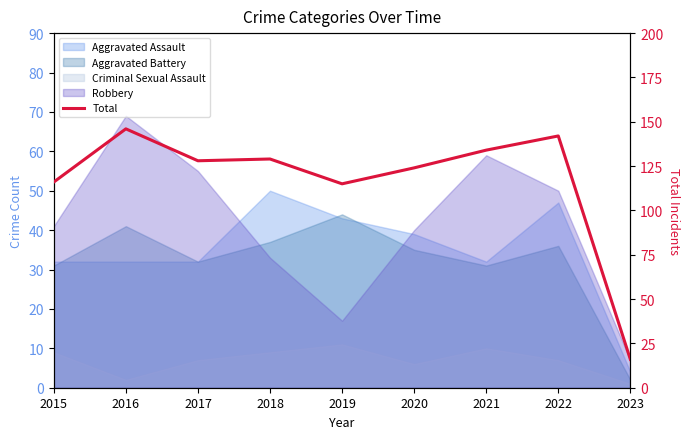

How many interior local valleys (lower than both neighbors) does the data have?

2